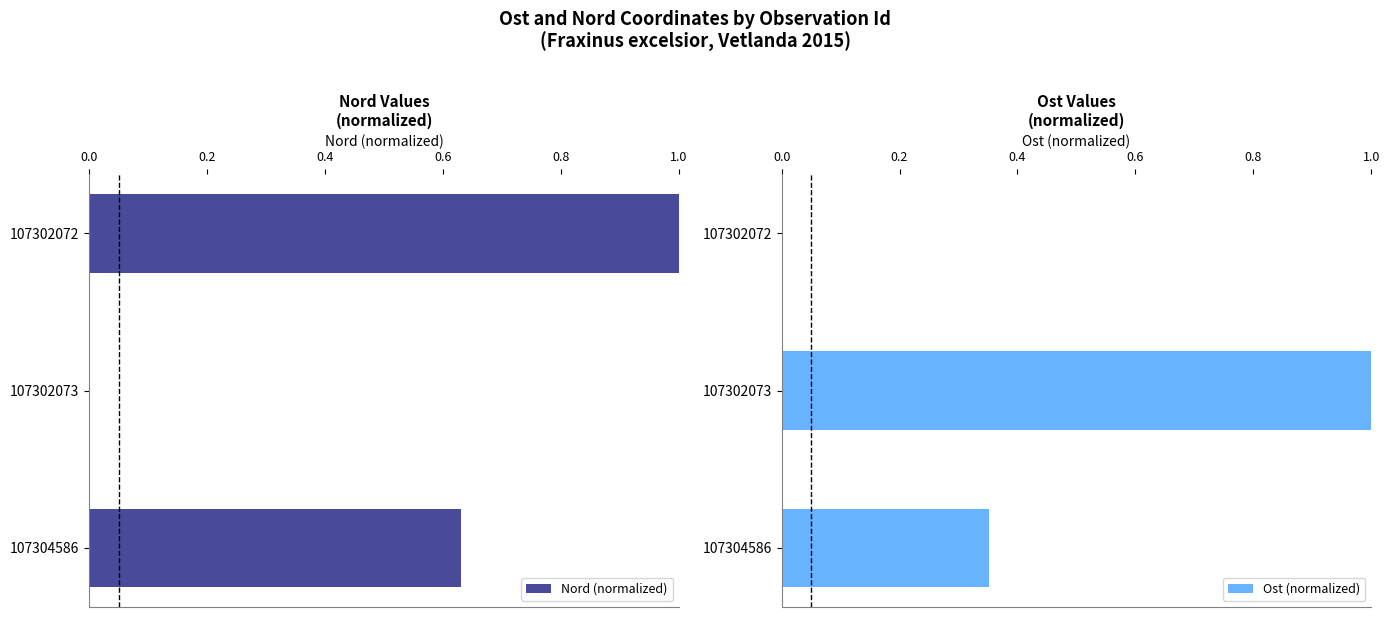

What are all the series names shown in the legend?

Nord (normalized), Ost (normalized)